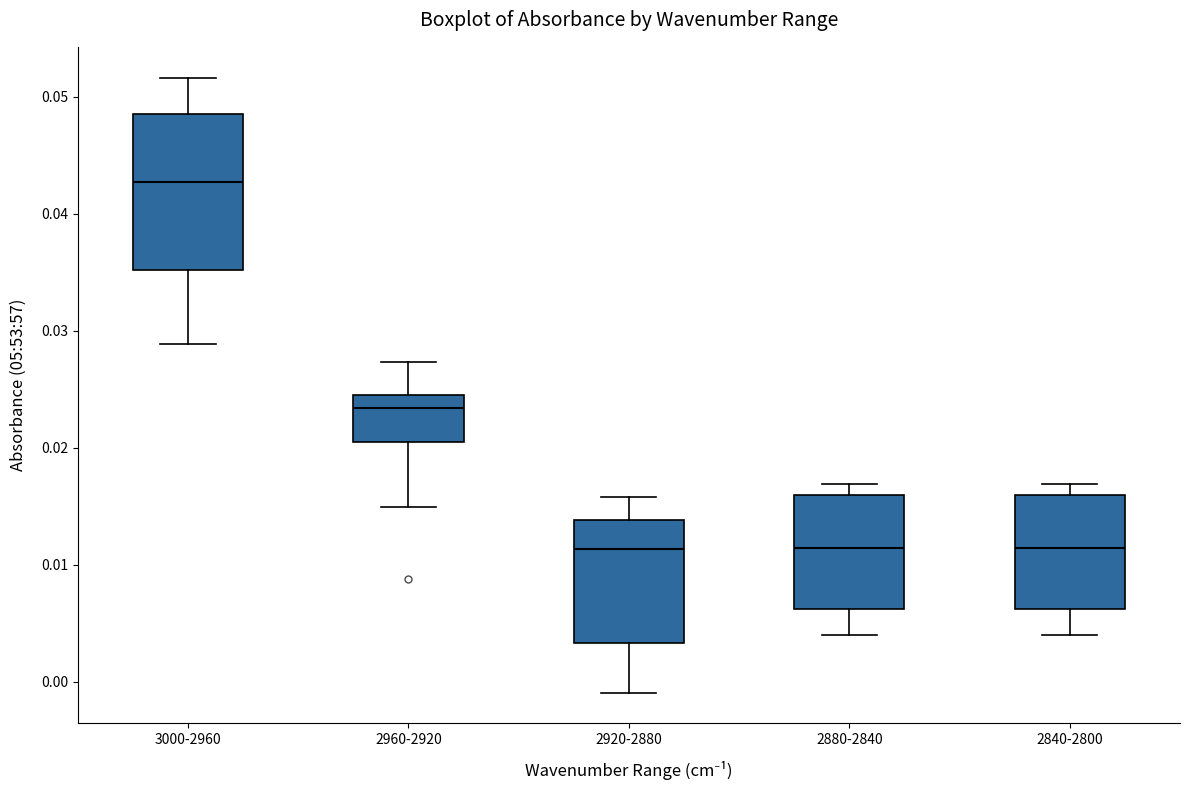

Reading left to right, transcribe this box plot: for each box, give where its median line is, the range the box spans, and where its two whiskers end, as read against the y-axis. The values are not printed on the chart, so give them approximately, as read against the axis.

3000-2960: median 0.043, box 0.035 to 0.048, whiskers 0.029 to 0.052
2960-2920: median 0.023, box 0.020 to 0.024, whiskers 0.015 to 0.027
2920-2880: median 0.011, box 0.003 to 0.014, whiskers -0.001 to 0.016
2880-2840: median 0.011, box 0.006 to 0.016, whiskers 0.004 to 0.017
2840-2800: median 0.011, box 0.006 to 0.016, whiskers 0.004 to 0.017